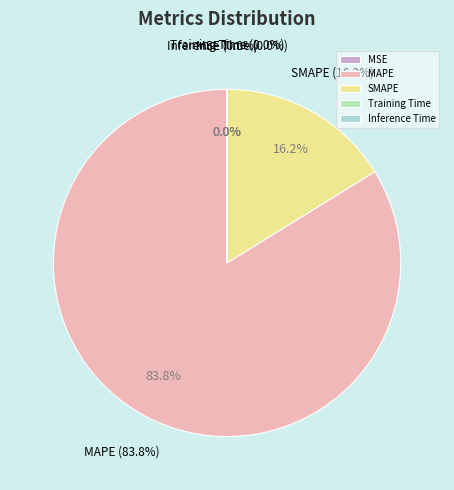

To the nearest percent, what is the difference between the SMAPE and MSE slice percentages?

16%